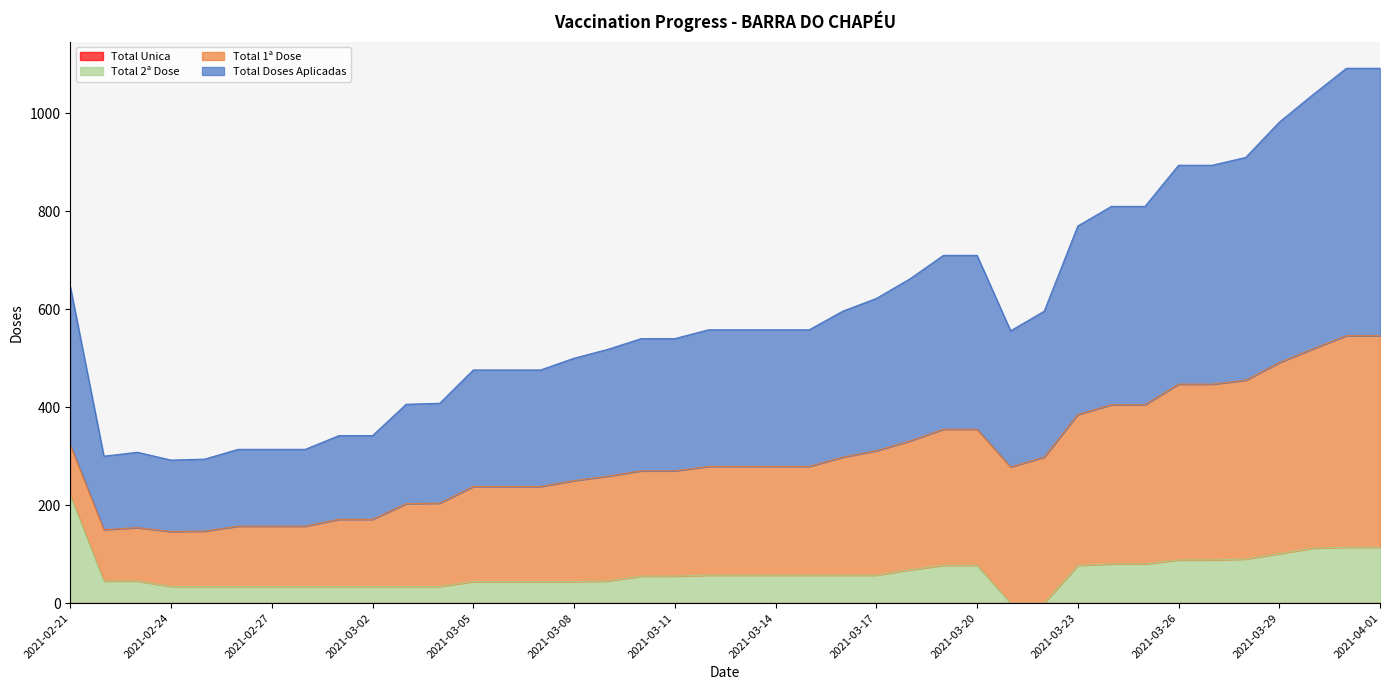

True or false: Total 2ª Dose and Total Doses Aplicadas cross at least once.

False